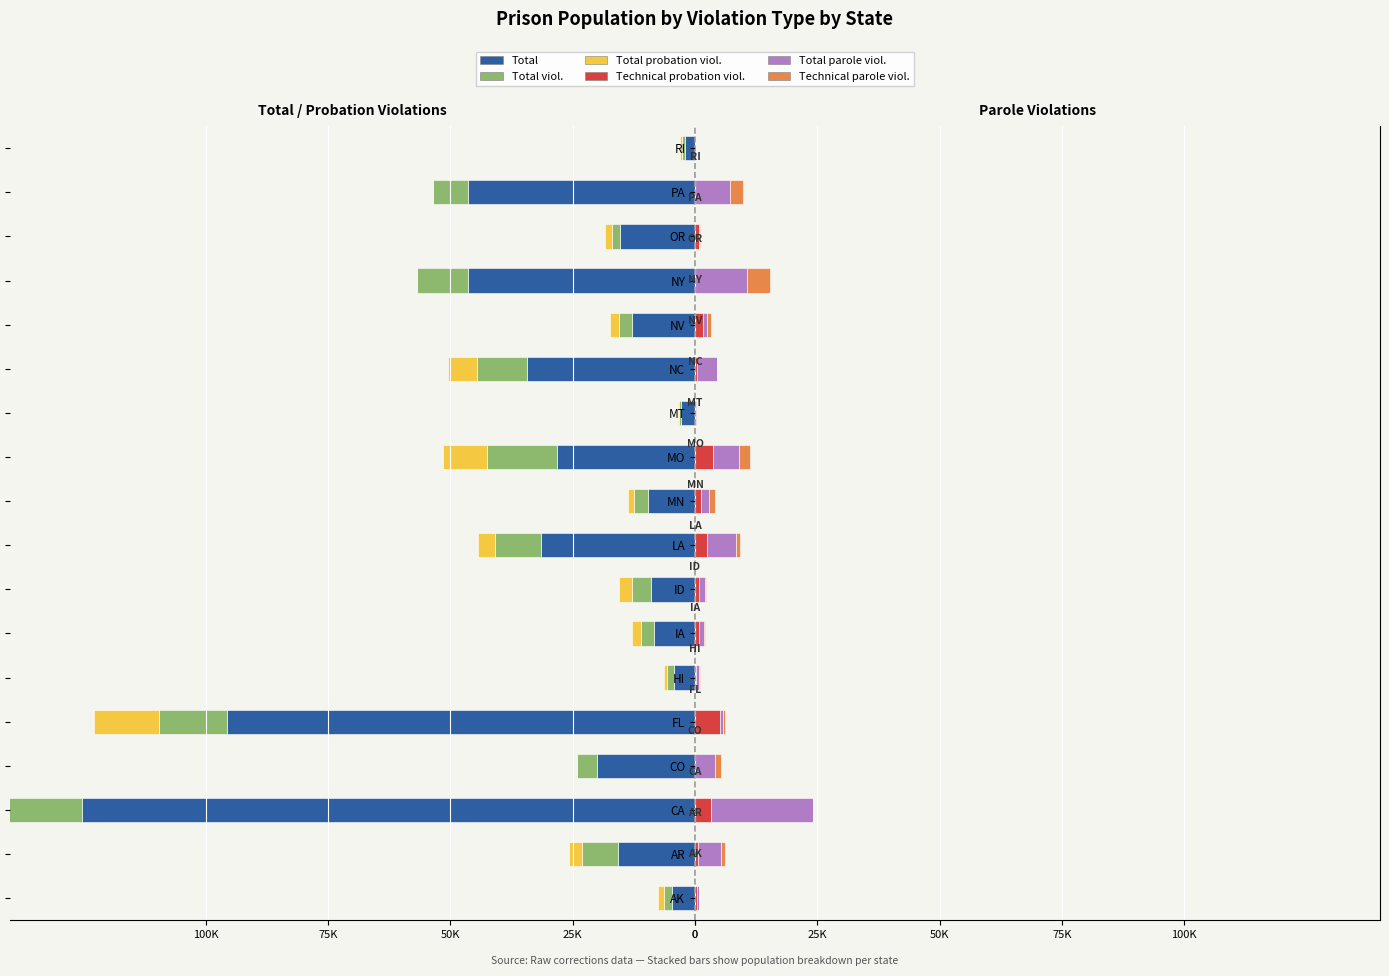

What position from the left is NC?

13